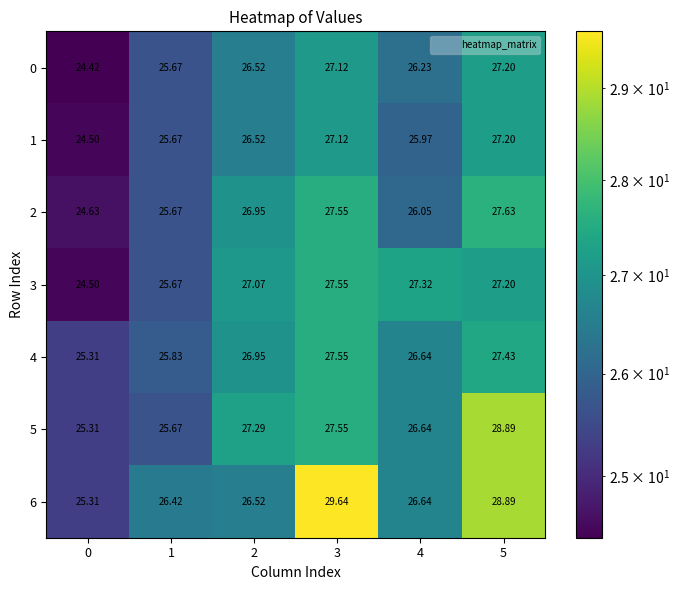

How many data points does each series have?

6